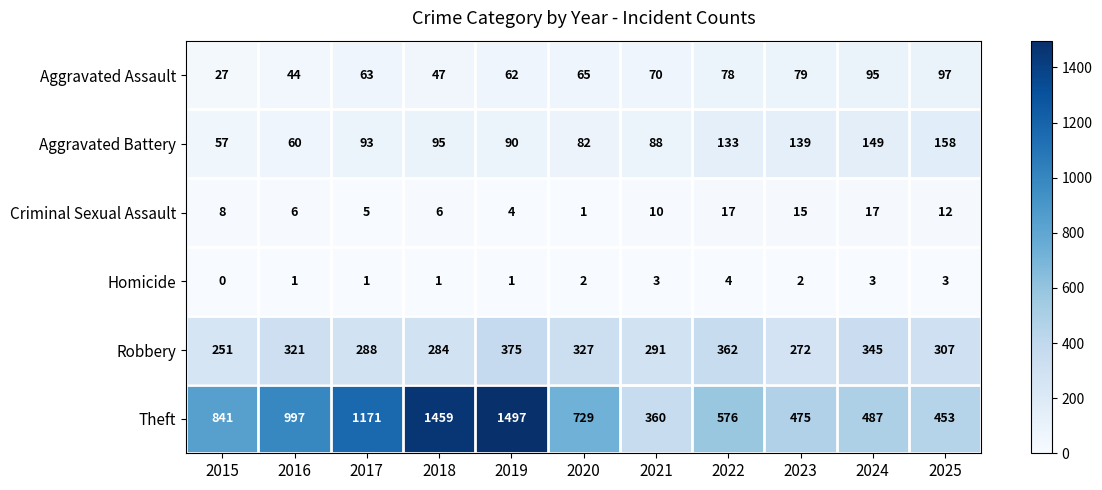

What is the sum of the Robbery values at 2018 and 2023?

556